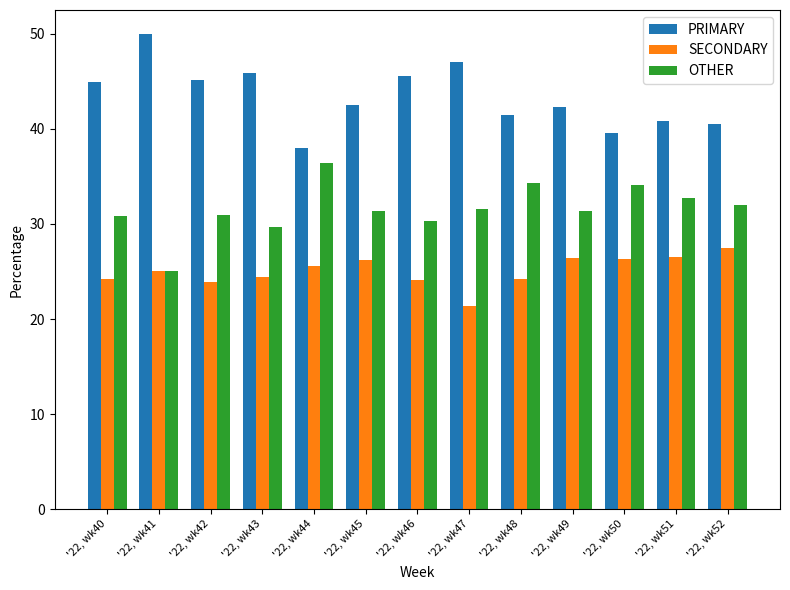

How many bars are there in total?

39